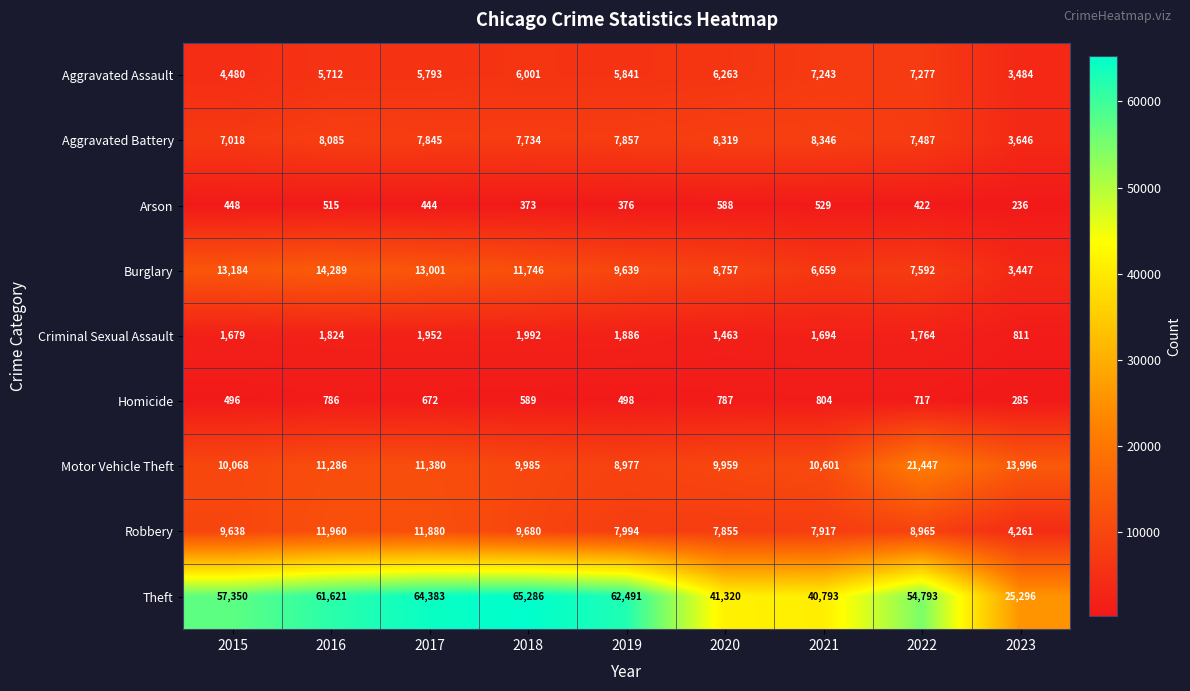

What is the average value of the Aggravated Battery series?

7371